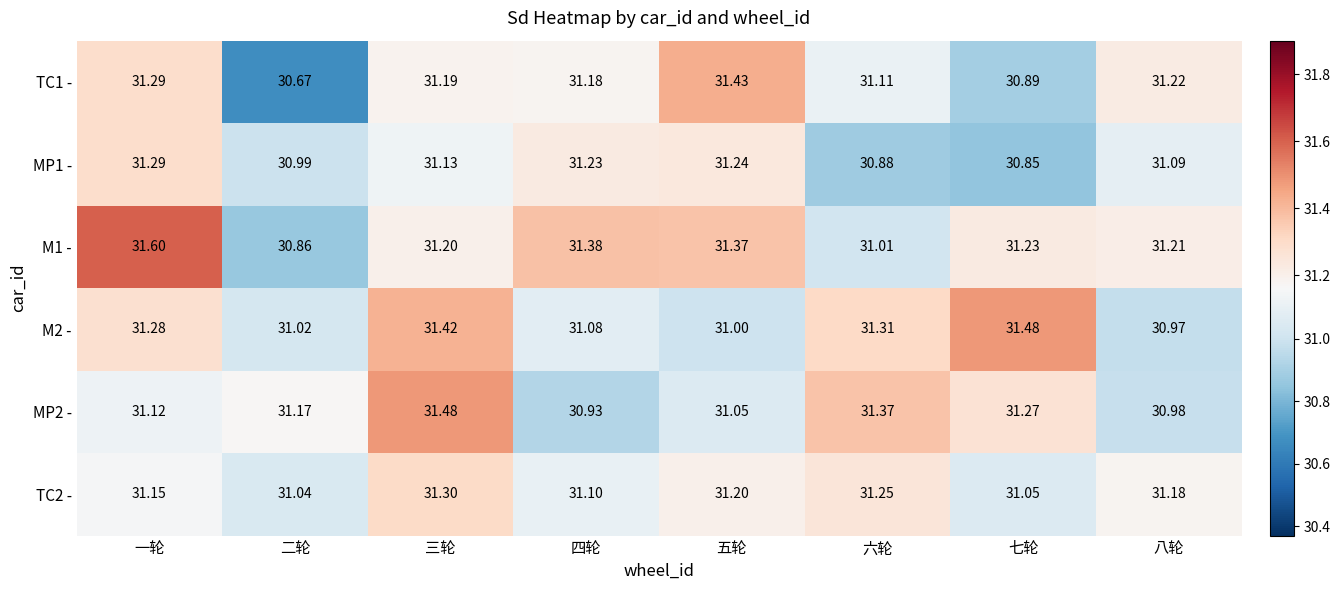

How many categories are shown in the chart?

8